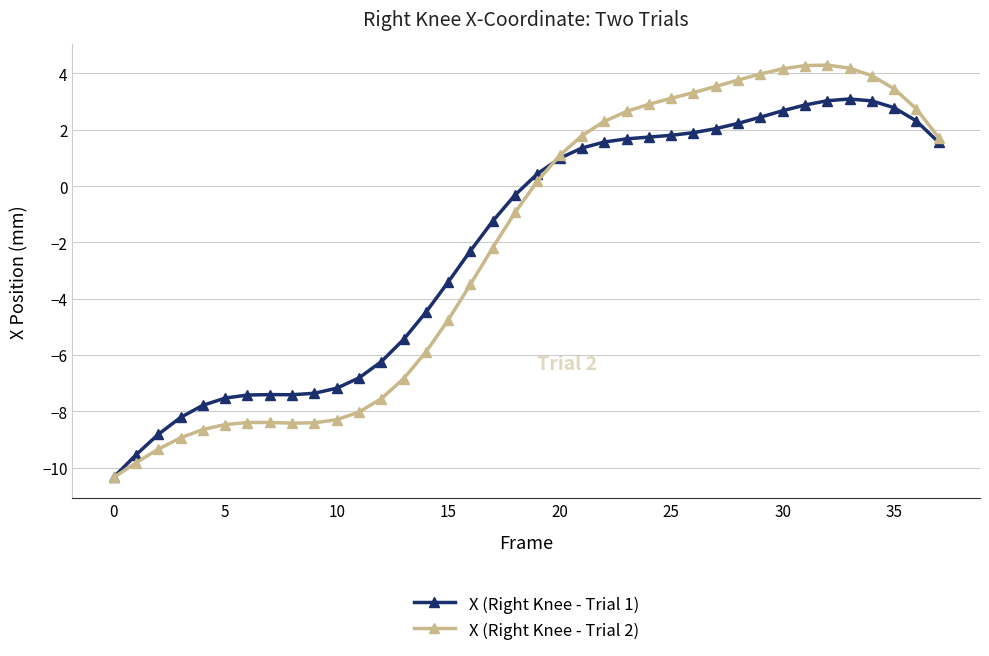

What is the greatest value displayed?

4.3